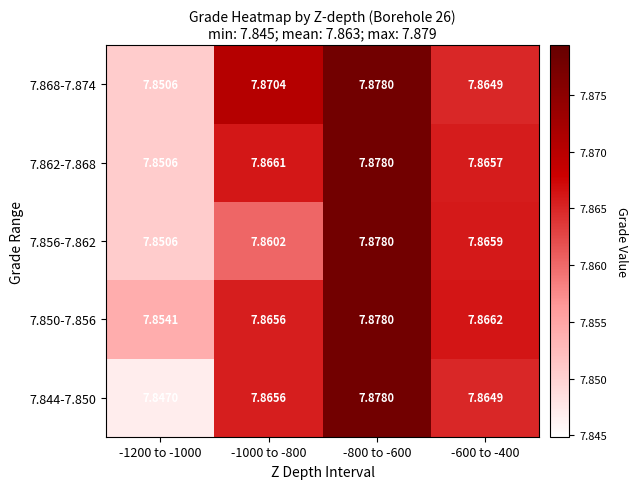

Which label corresponds to the largest value in the chart?

-800 to -600